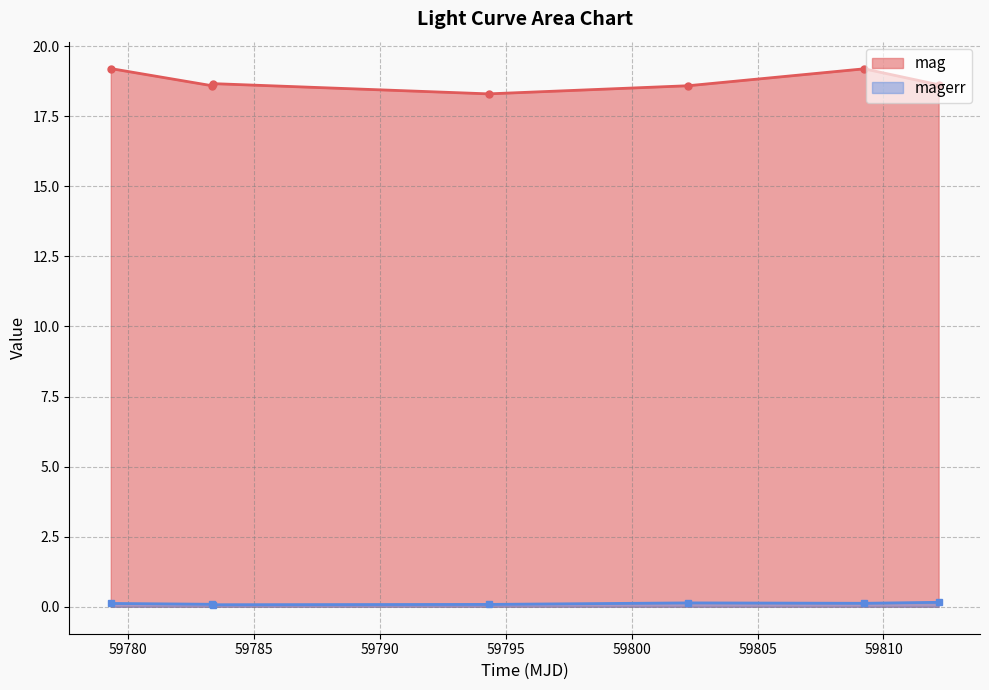

Is it true that mag equals 19.2 at 59809.23190970021?

True